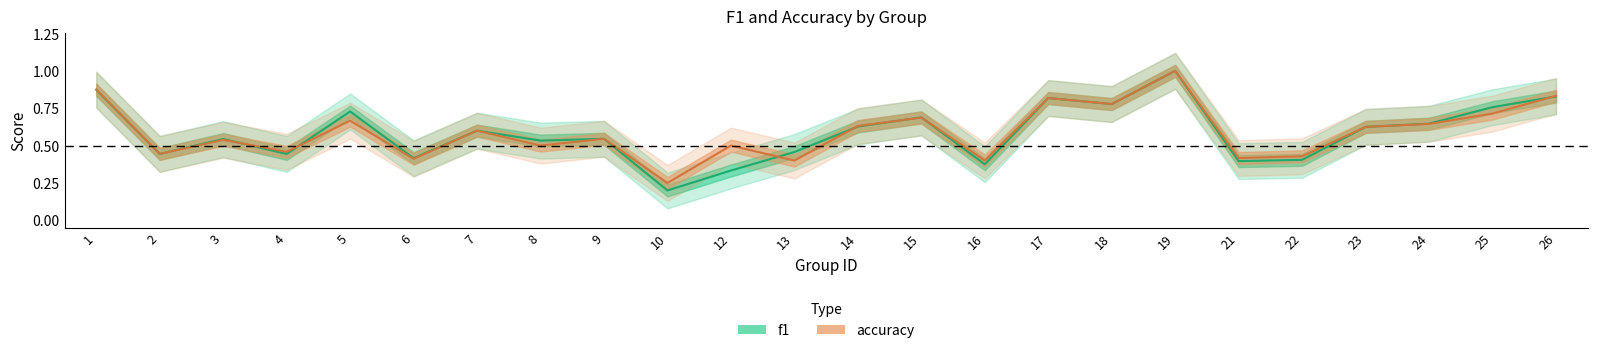

What are all the series names shown in the legend?

f1, accuracy